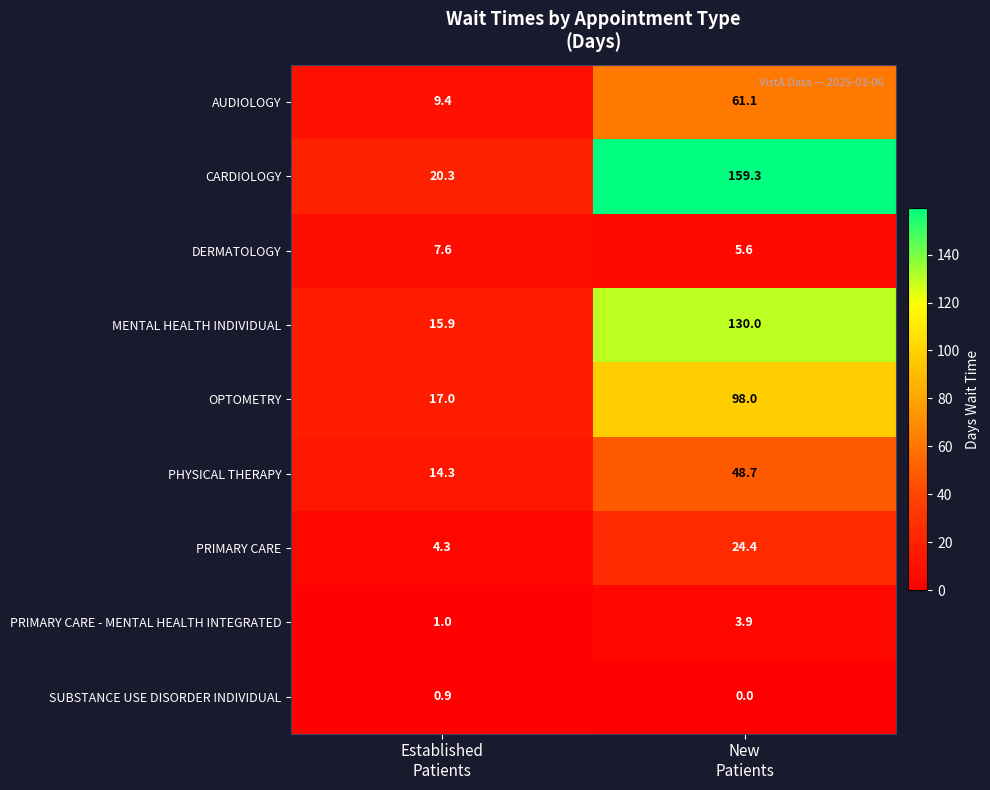

How many positive values does the SUBSTANCE USE DISORDER INDIVIDUAL series have?

1